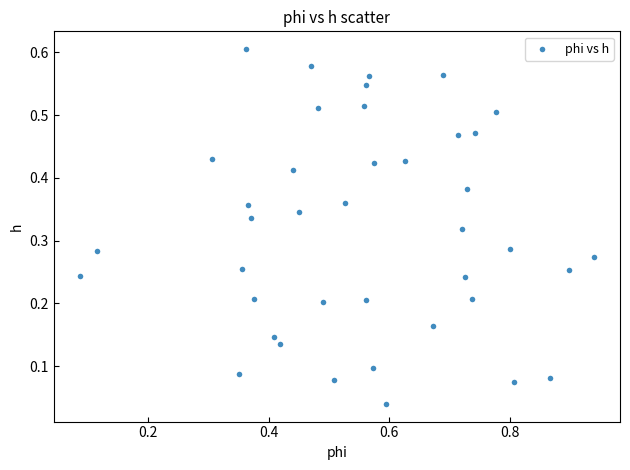

What is the range of X values (max minus min)?

0.9